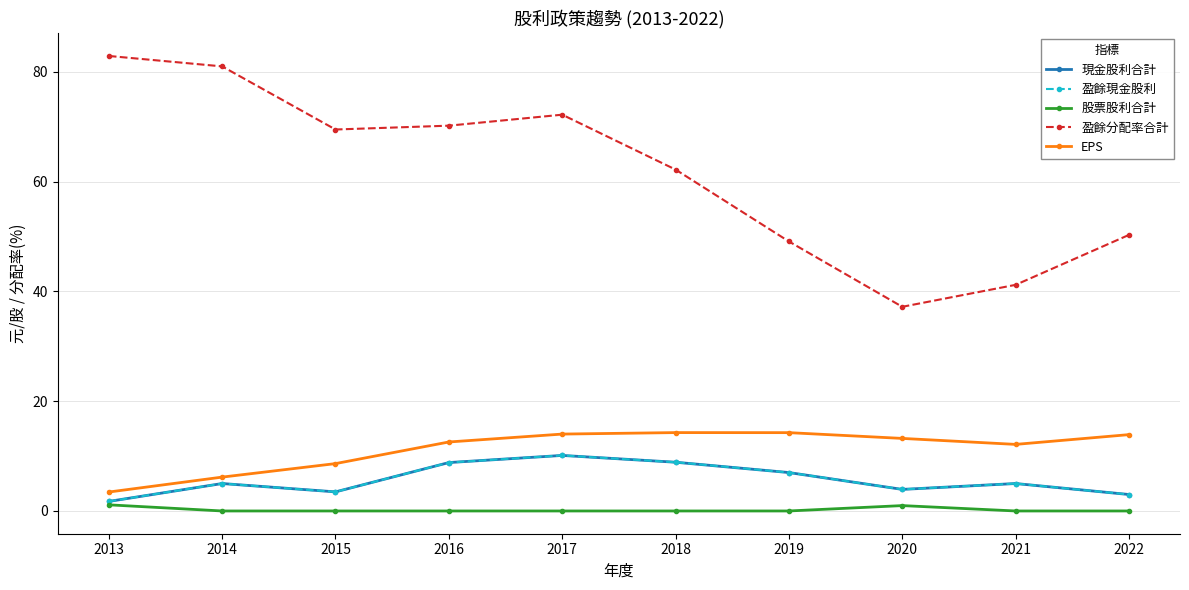

Which category has the lowest value in the 現金股利合計 series?

2013